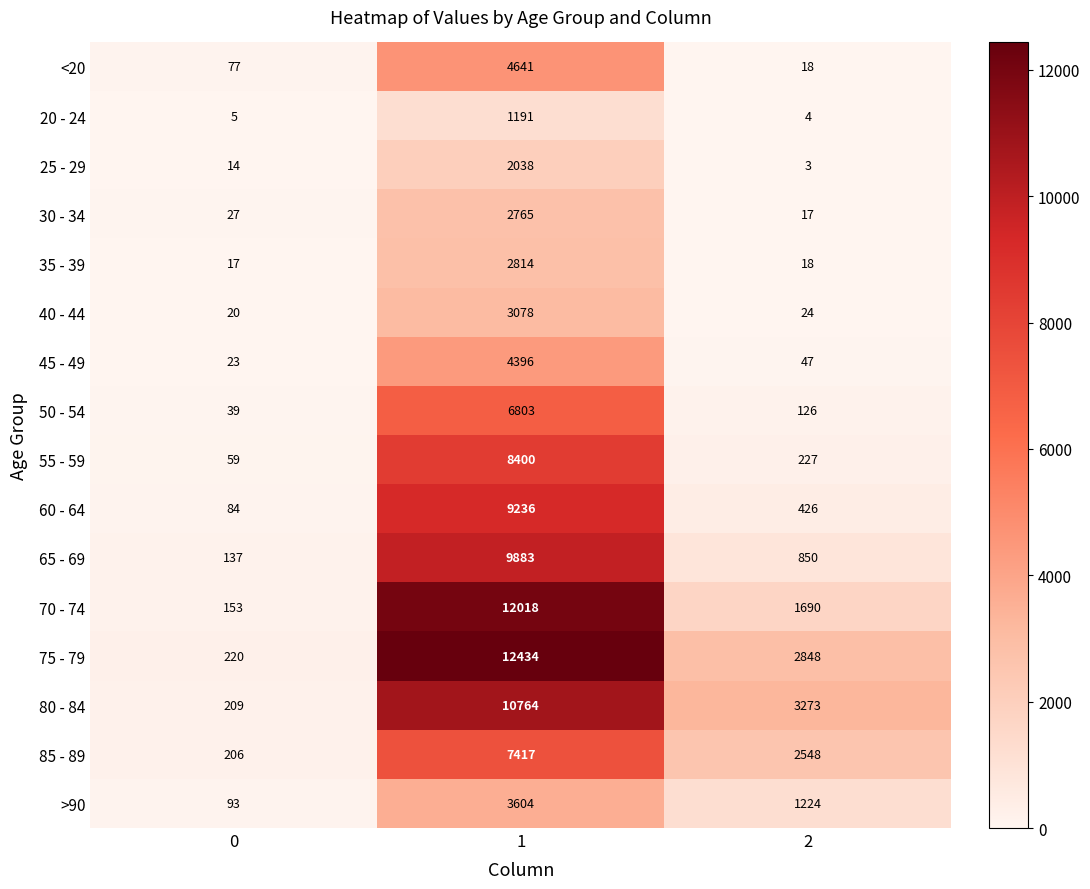

What is the difference between the maximum and minimum values in the 50 - 54 series?

6764